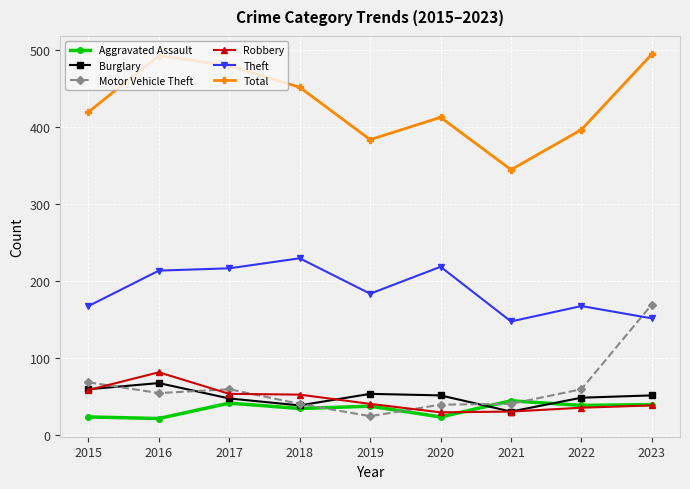

What is the maximum value shown in the chart?

494